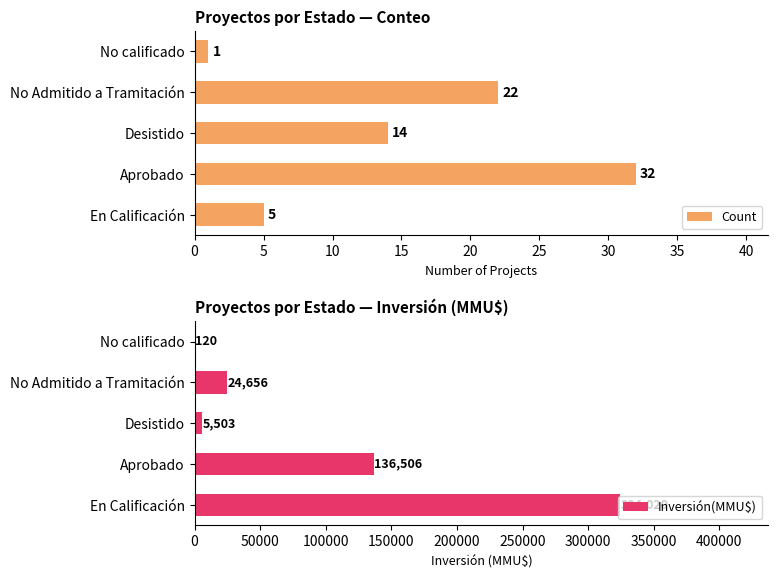

Which category has the highest value in the Count series?

Aprobado